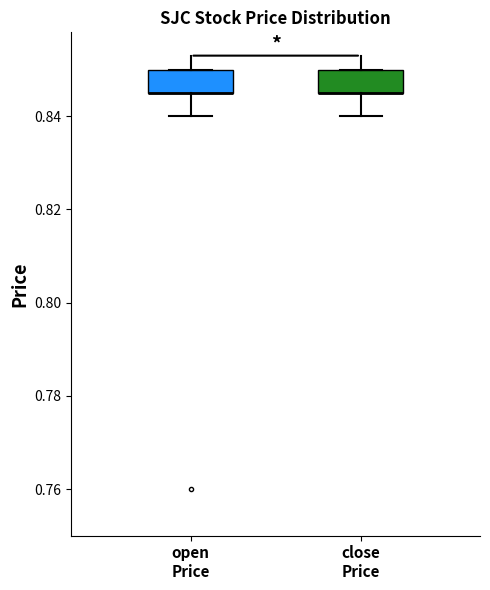

Where does the lower whisker of the box for open Price end on the y-axis? The values are not printed on the chart, so give them approximately, as read against the axis.

0.840